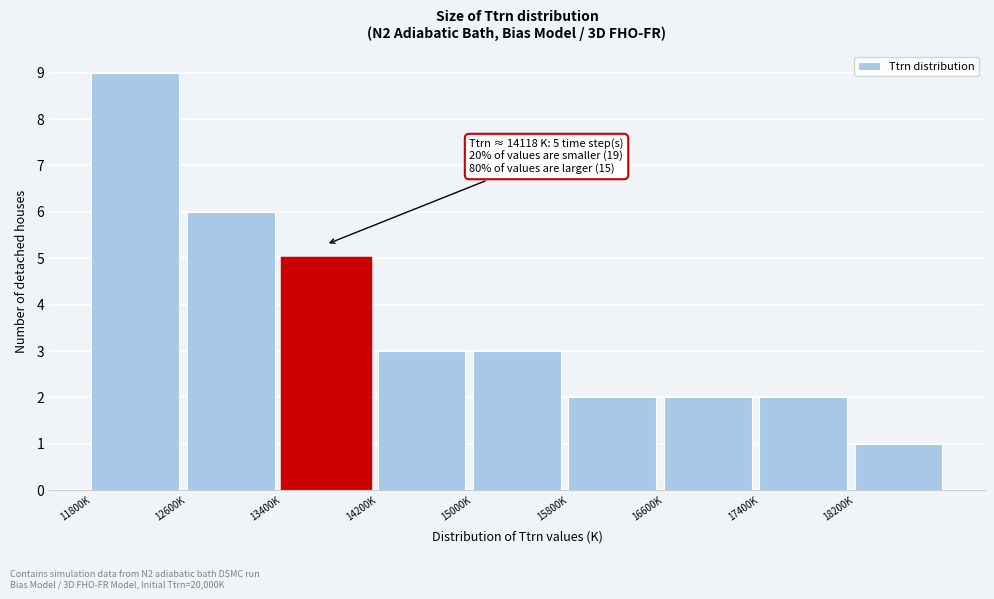

Reading left to right, what are all the values shown in this chart?

9	6	5	3	3	2	2	2	1